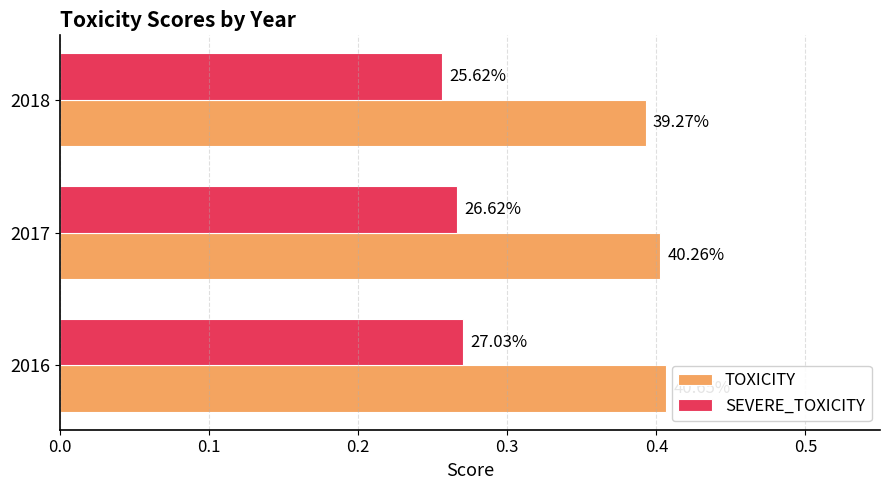

Count the SEVERE_TOXICITY values in the range 0 to 1.

3